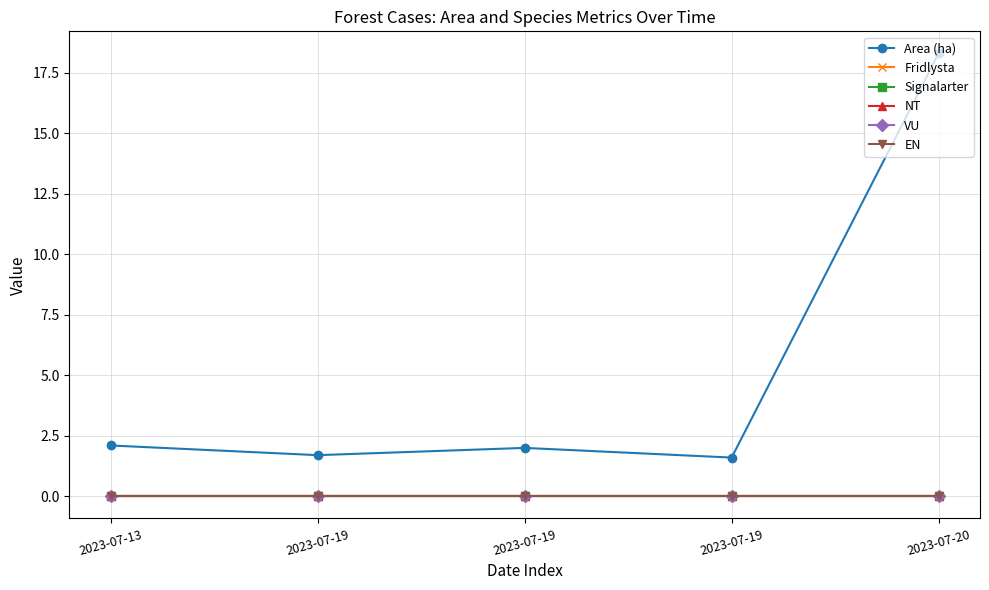

Which series changed the most between 2023-07-19 and 2023-07-19?

Area (ha)